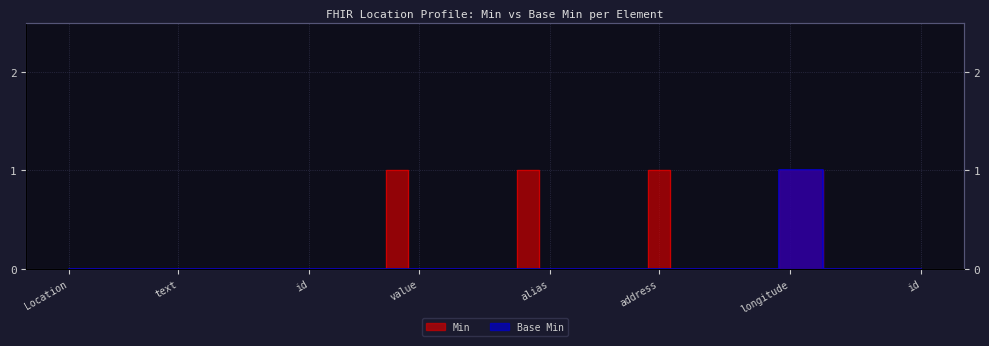

List the series in order of their peak value, highest first.

Min, Base Min